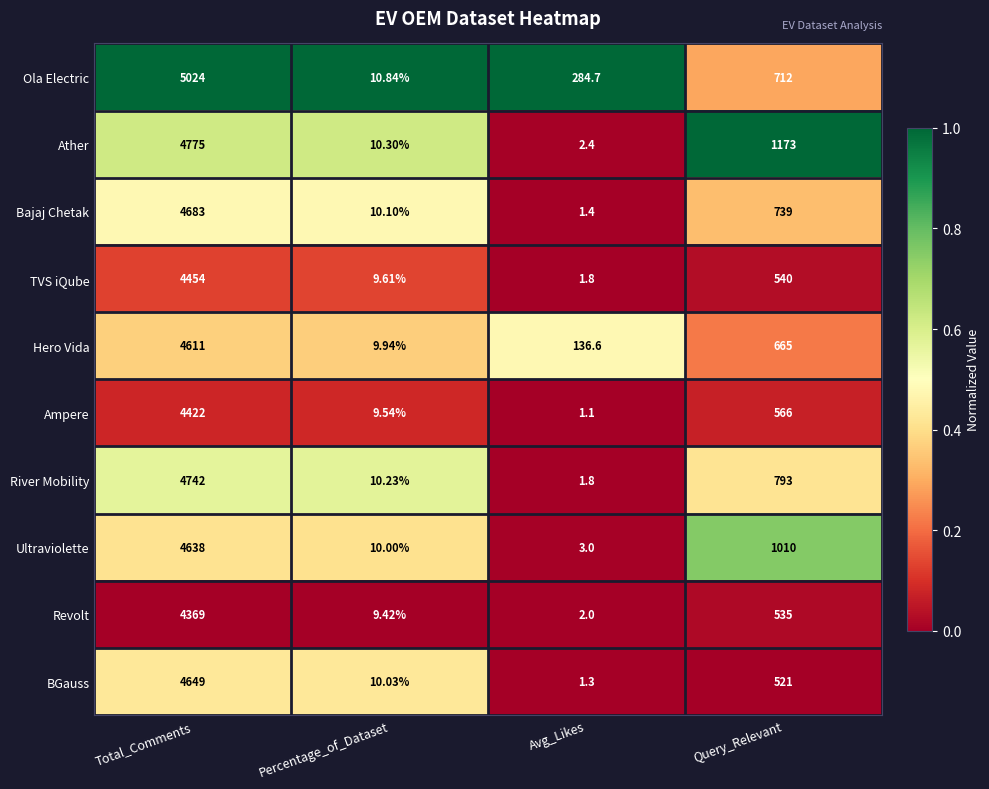

Rank the series by their maximum value, from highest to lowest.

Ola Electric, Ather, River Mobility, Bajaj Chetak, BGauss, Ultraviolette, Hero Vida, TVS iQube, Ampere, Revolt